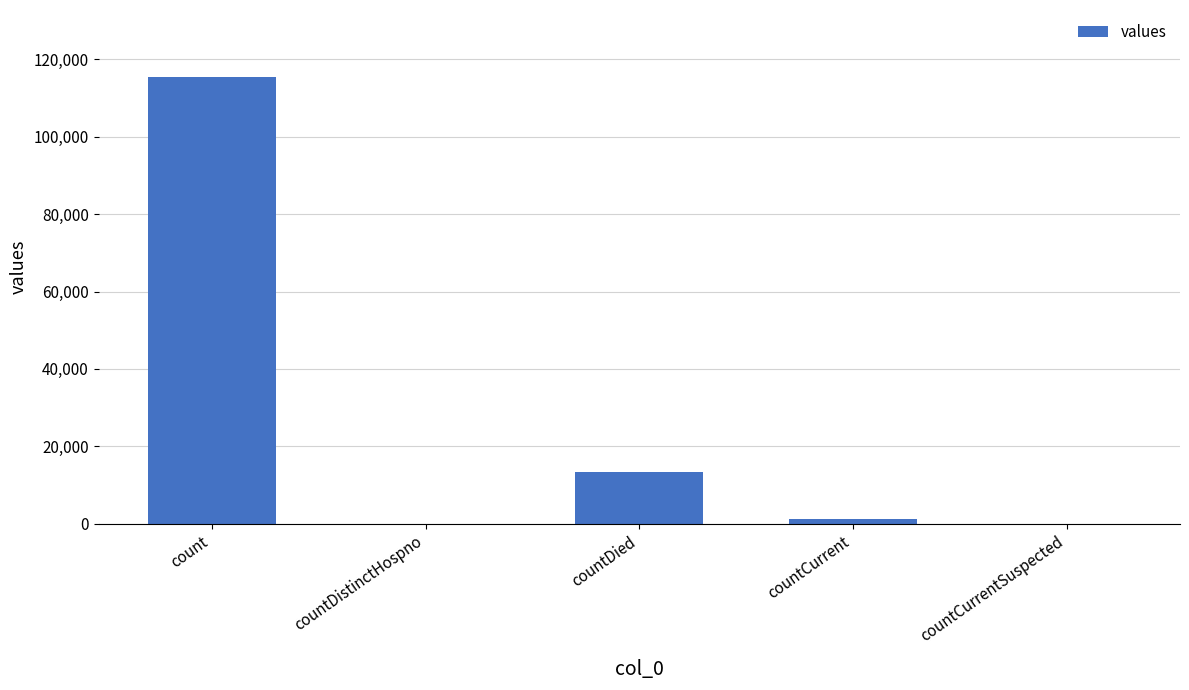

What is the sum of all values?

130105